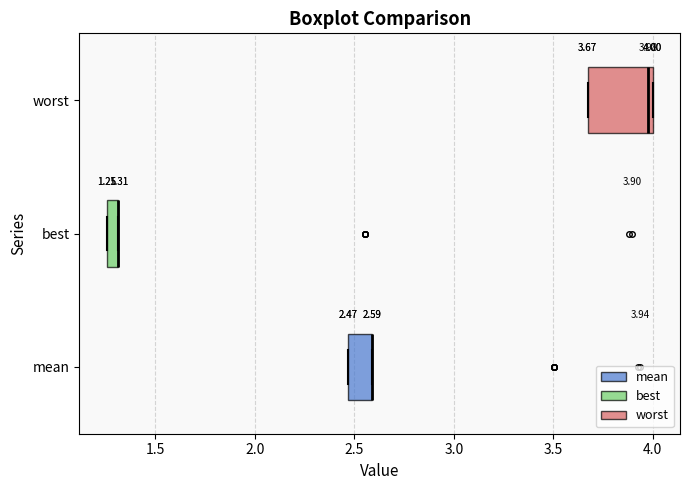

Which box is the widest, from its left edge to its right edge?

worst